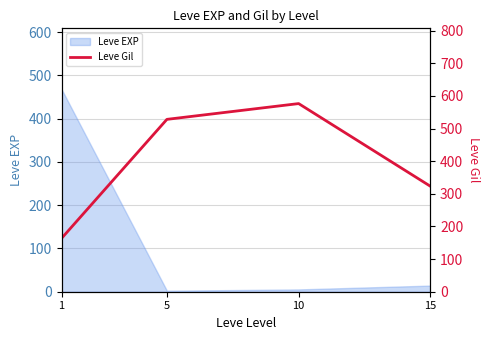

True or false: the data shows 226.6 at 1.

False